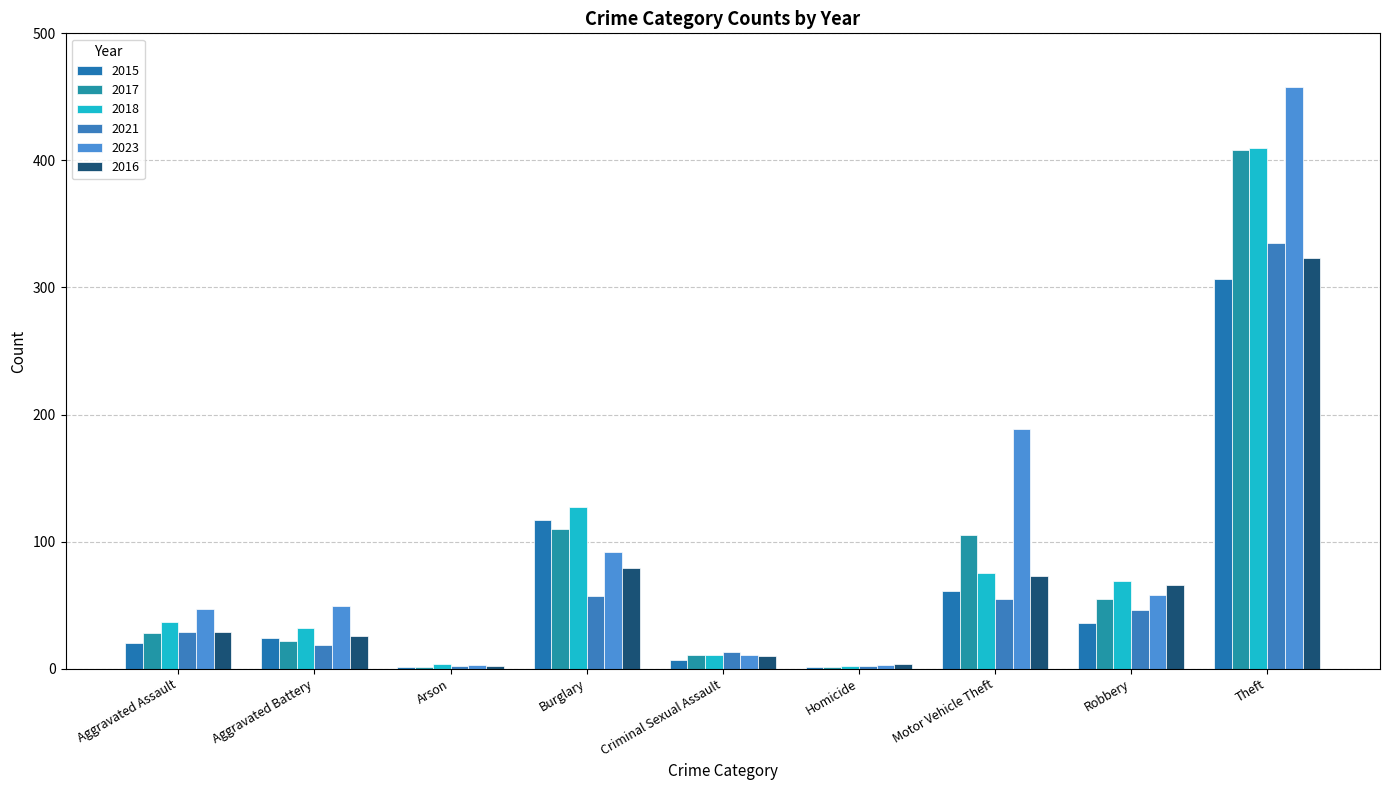

Which series has the largest range (max minus min)?

2023